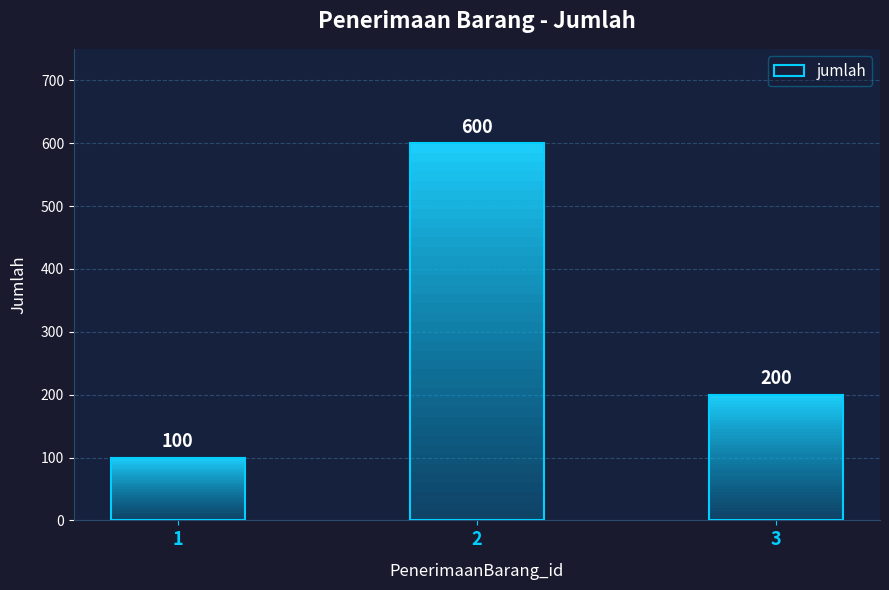

Which label corresponds to the smallest value in the chart?

1